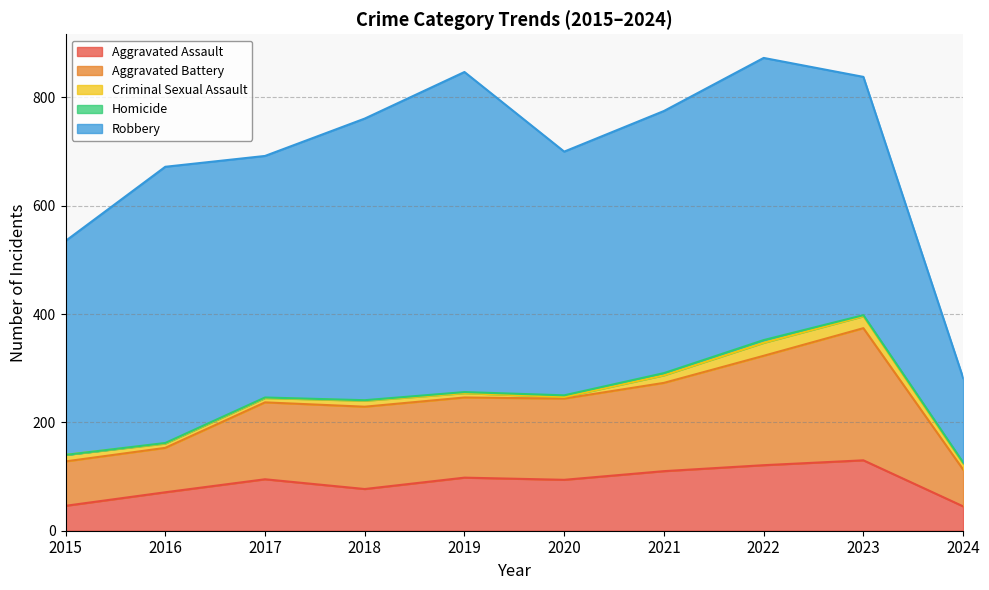

True or false: Robbery has a value of 440 at 2023.

True